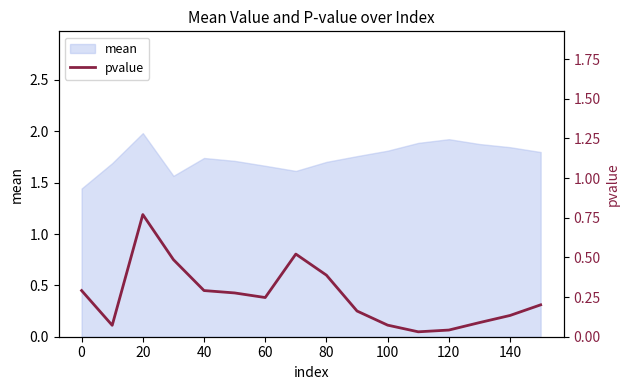

What is the maximum value for mean?

2.0